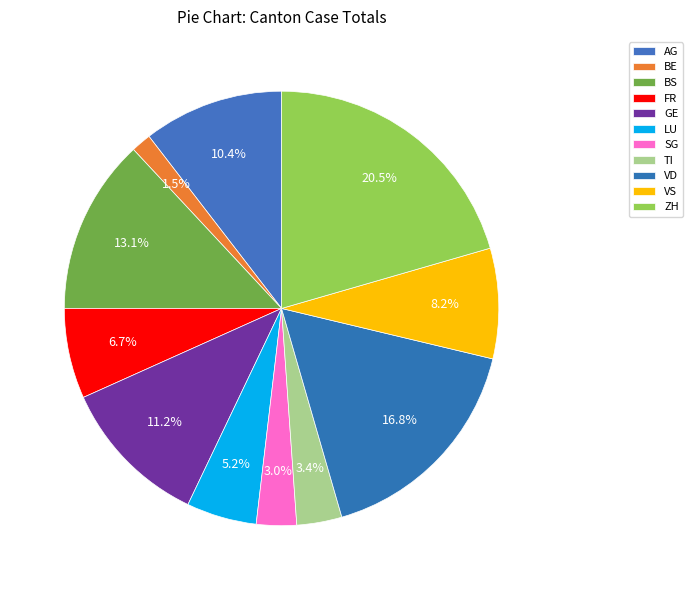

How many slices are in this pie chart?

11